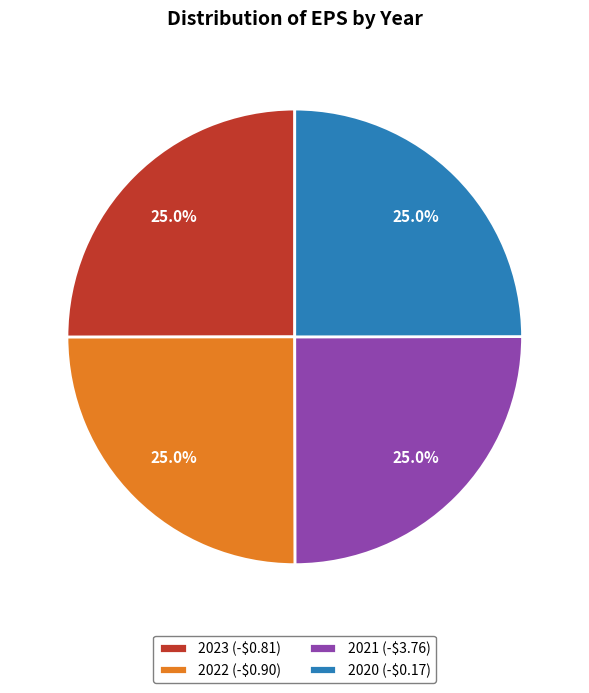

Does 2022 (-$0.90) account for over 50% of the chart?

No